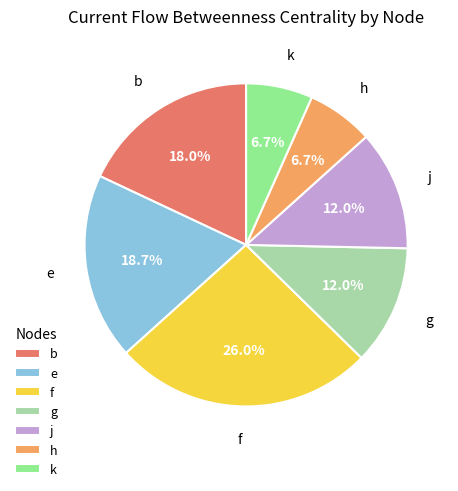

What is the largest slice in the pie chart?

f